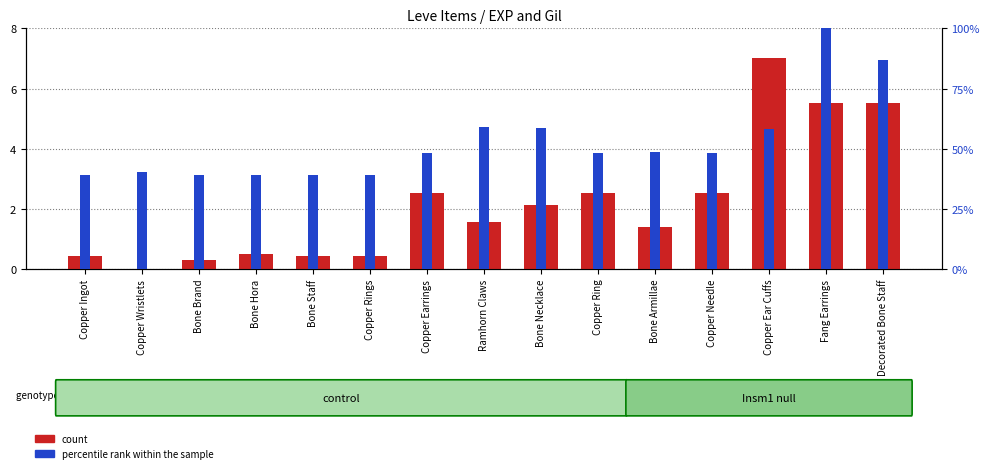

Where does the percentile rank within the sample series first go above 48?

Copper Earrings